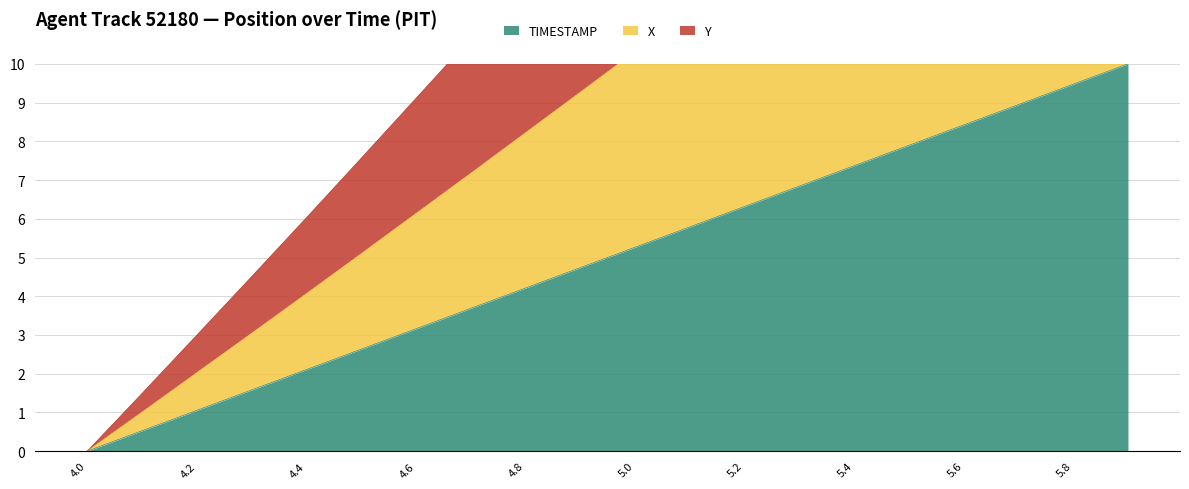

True or false: Y and TIMESTAMP cross at least once.

False